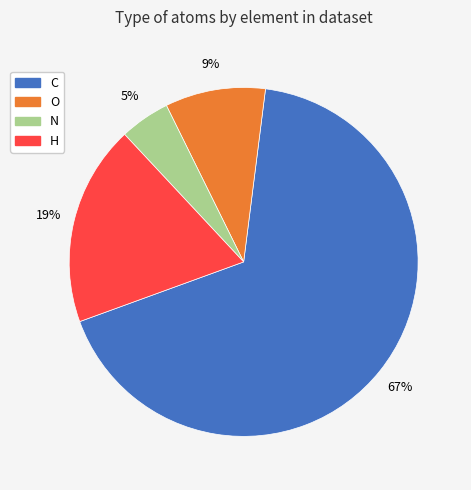

What is the largest slice in the pie chart?

C